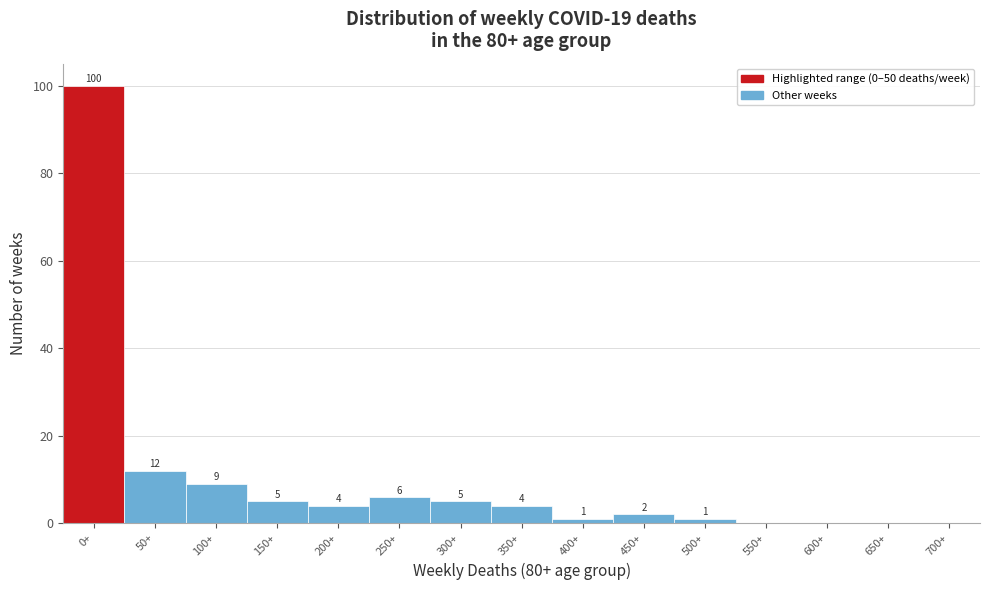

Reading left to right, extract all data points from this chart.

0+=100	50+=12	100+=9	150+=5	200+=4	250+=6	300+=5	350+=4	400+=1	450+=2	500+=1	550+=0	600+=0	650+=0	700+=0